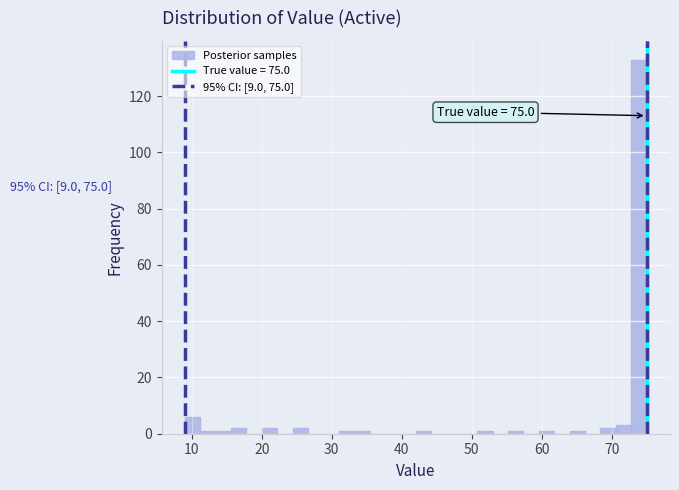

Read against the x-axis, roughly where is the centre of the tallest bar?

74